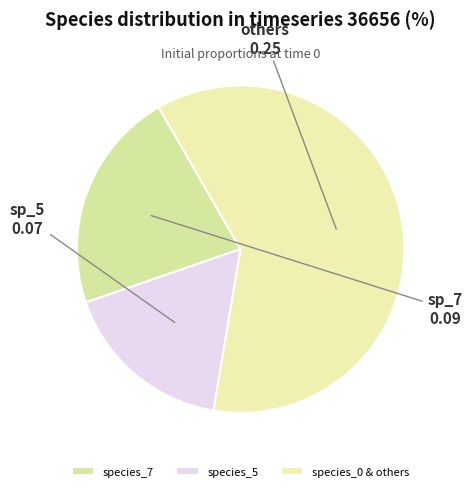

Does species_5 account for over 50% of the chart?

No